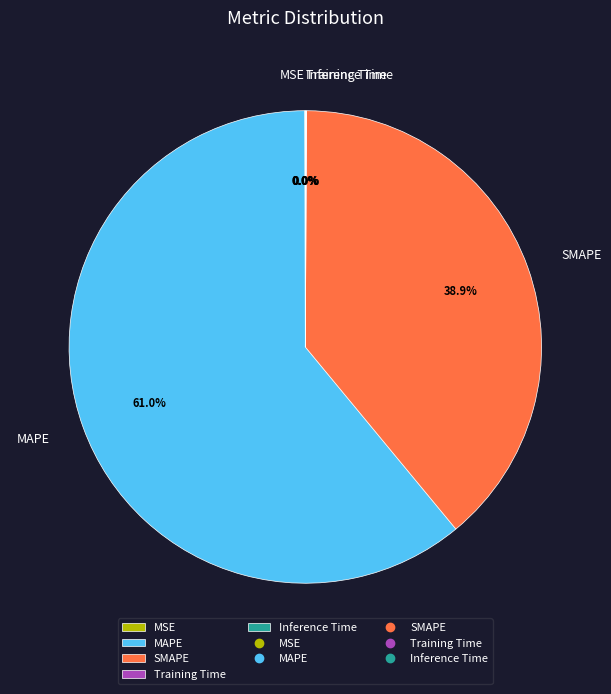

The MAPE slice represents 61% of the pie. True or false?

True